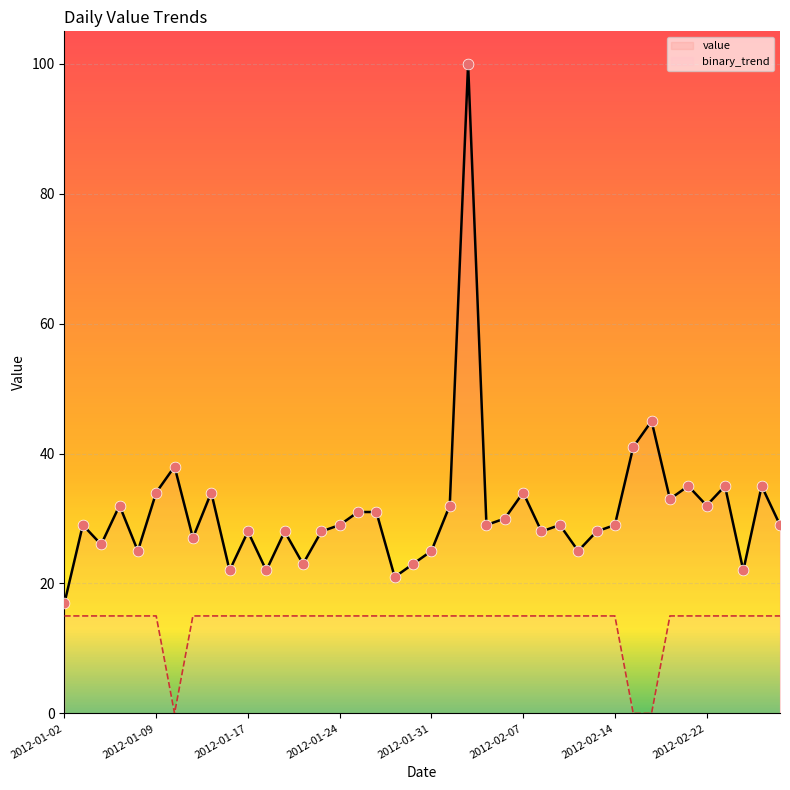

Which series reaches the maximum Y coordinate?

value